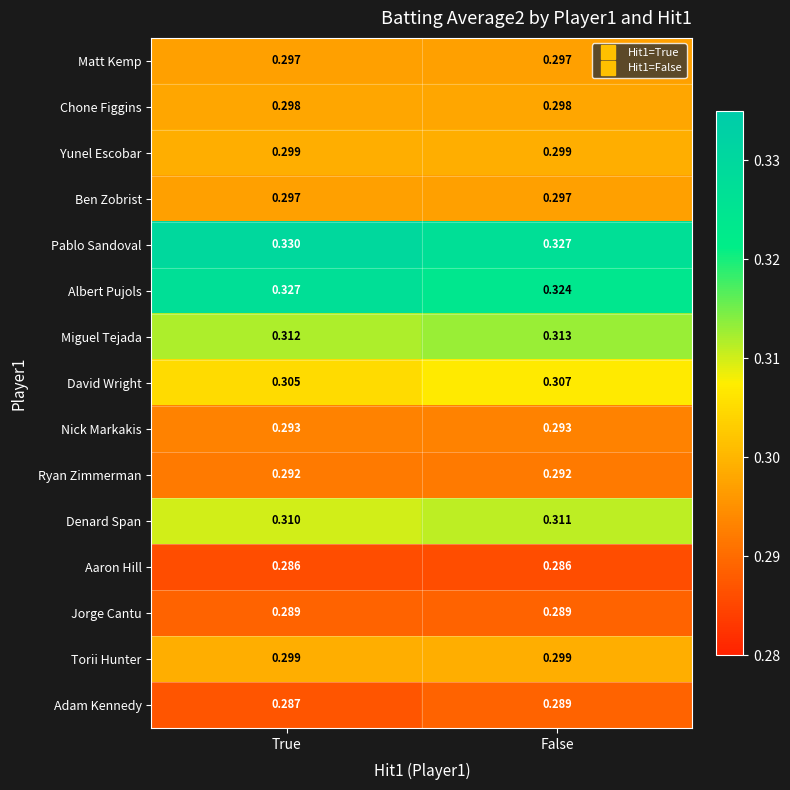

List the labels in order of Adam Kennedy value, largest first.

False, True